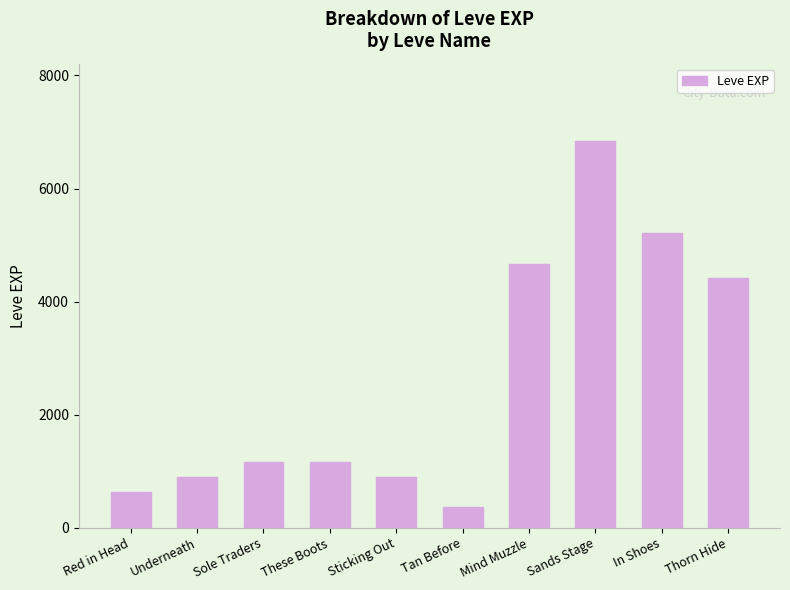

Is it true that the value at Sole Traders is 535?

False